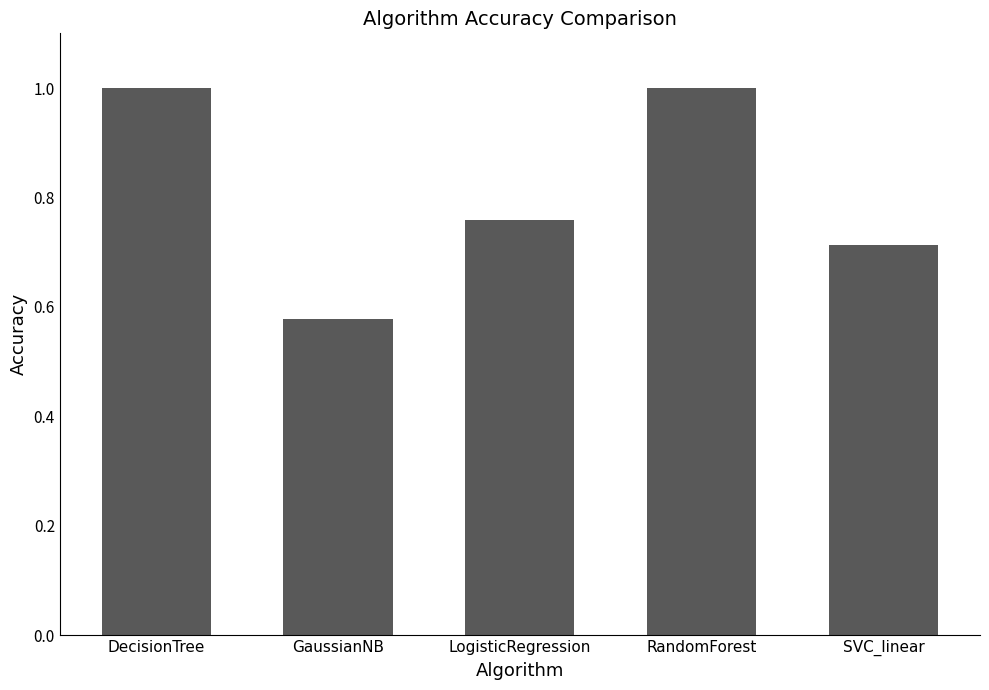

How many distinct data groups are displayed?

1